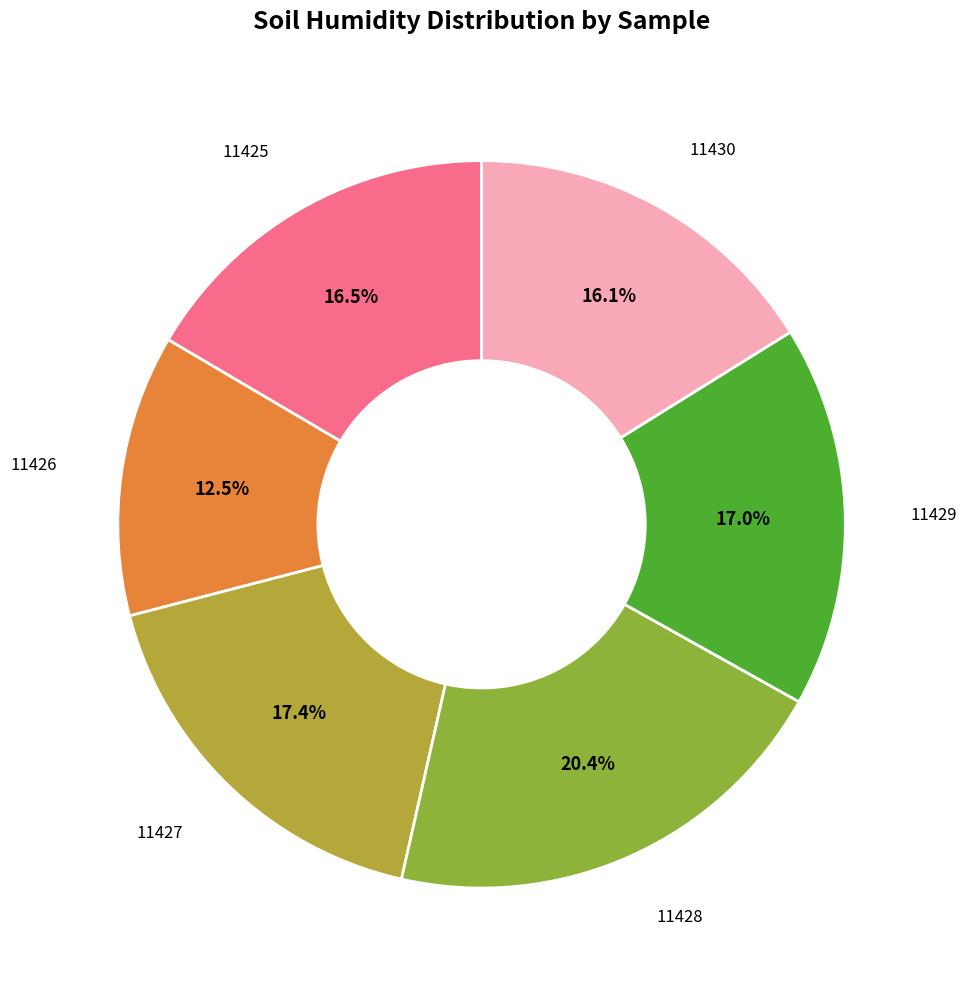

Is there a majority slice in this chart?

No